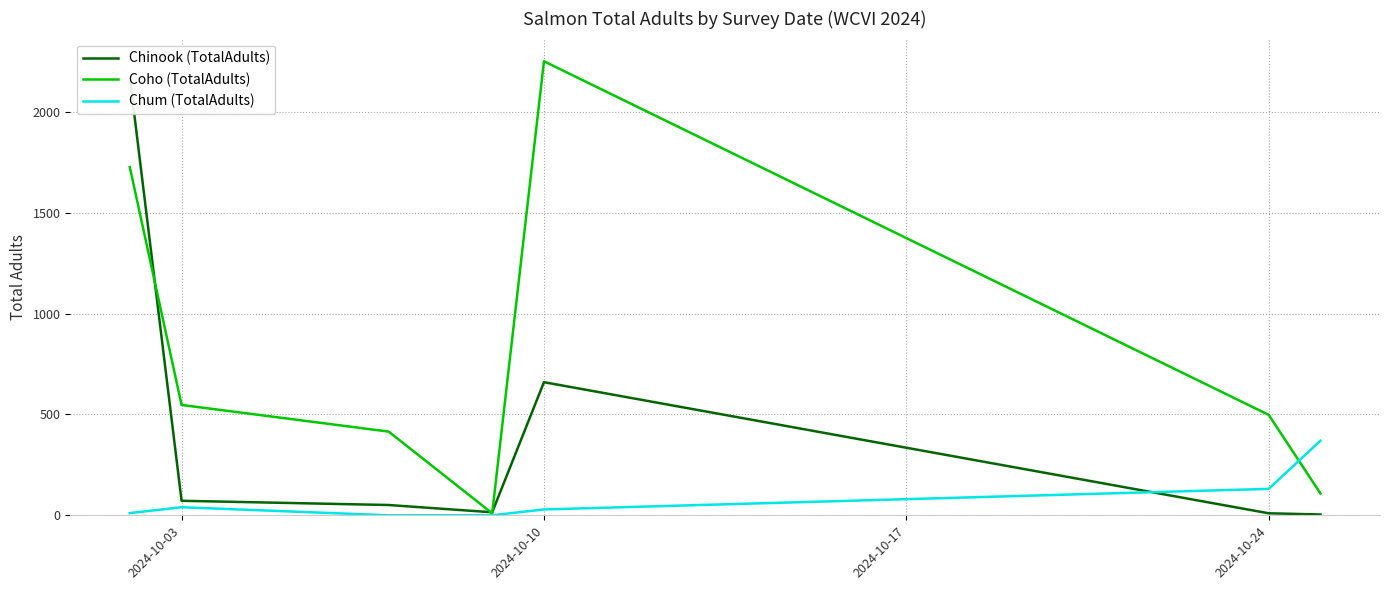

At which label does Chum (TotalAdults) first exceed 29?

2024-10-03